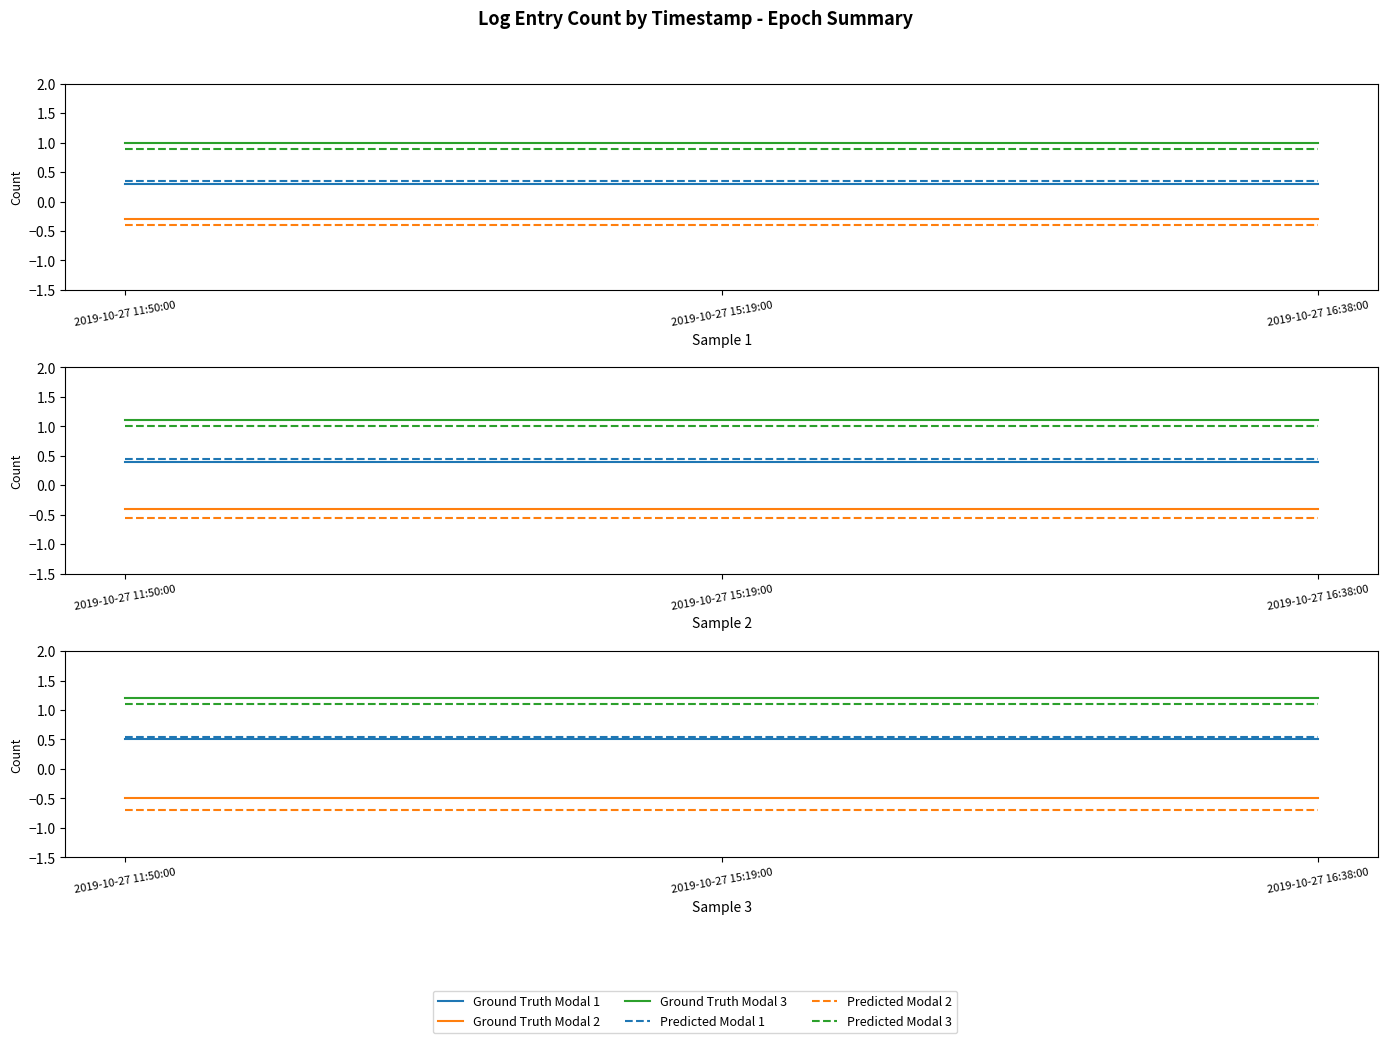

Reading left to right, what are all the values shown in this chart?

Ground Truth Modal 1: 2019-10-27 11:50:00=0.5	2019-10-27 15:19:00=0.5	2019-10-27 16:38:00=0.5
Ground Truth Modal 2: 2019-10-27 11:50:00=-0.5	2019-10-27 15:19:00=-0.5	2019-10-27 16:38:00=-0.5
Ground Truth Modal 3: 2019-10-27 11:50:00=1.2	2019-10-27 15:19:00=1.2	2019-10-27 16:38:00=1.2
Predicted Modal 1: 2019-10-27 11:50:00=0.6	2019-10-27 15:19:00=0.6	2019-10-27 16:38:00=0.6
Predicted Modal 2: 2019-10-27 11:50:00=-0.7	2019-10-27 15:19:00=-0.7	2019-10-27 16:38:00=-0.7
Predicted Modal 3: 2019-10-27 11:50:00=1.1	2019-10-27 15:19:00=1.1	2019-10-27 16:38:00=1.1